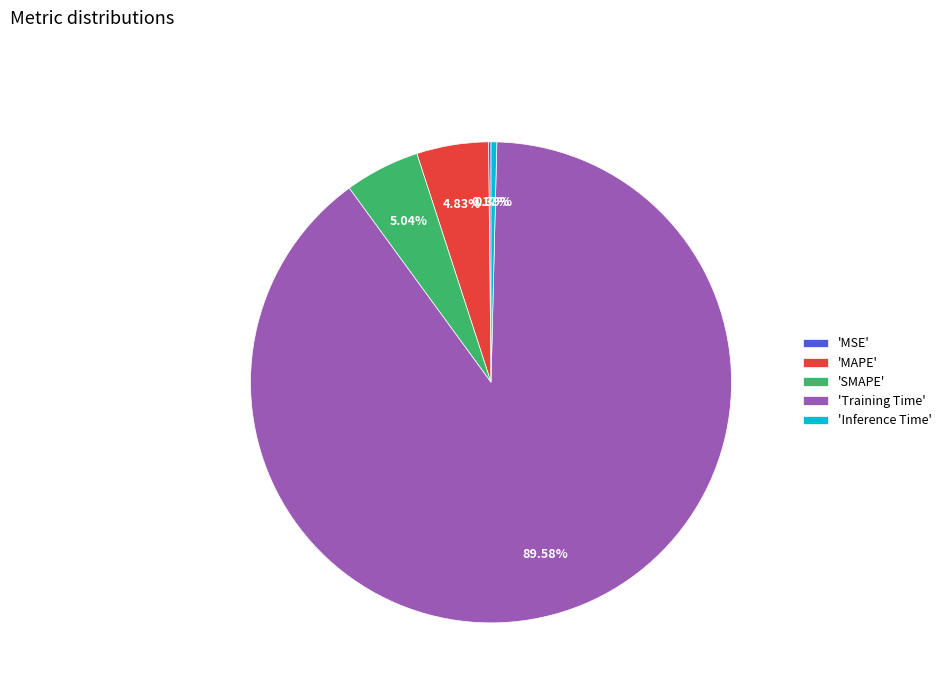

Do 'SMAPE' and 'Inference Time' together represent more than half of the pie?

No